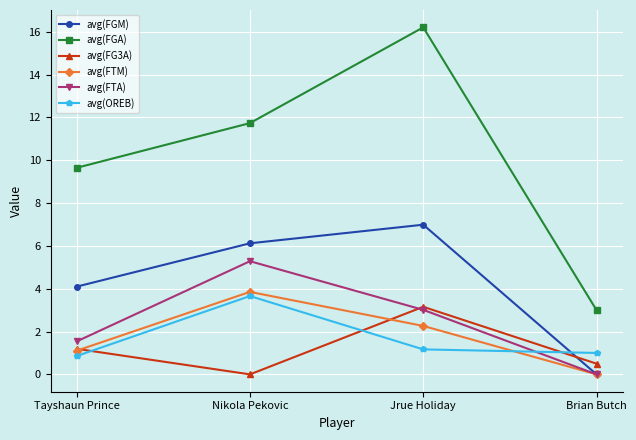

What is the spread (max minus min) of values at Nikola Pekovic?

11.7